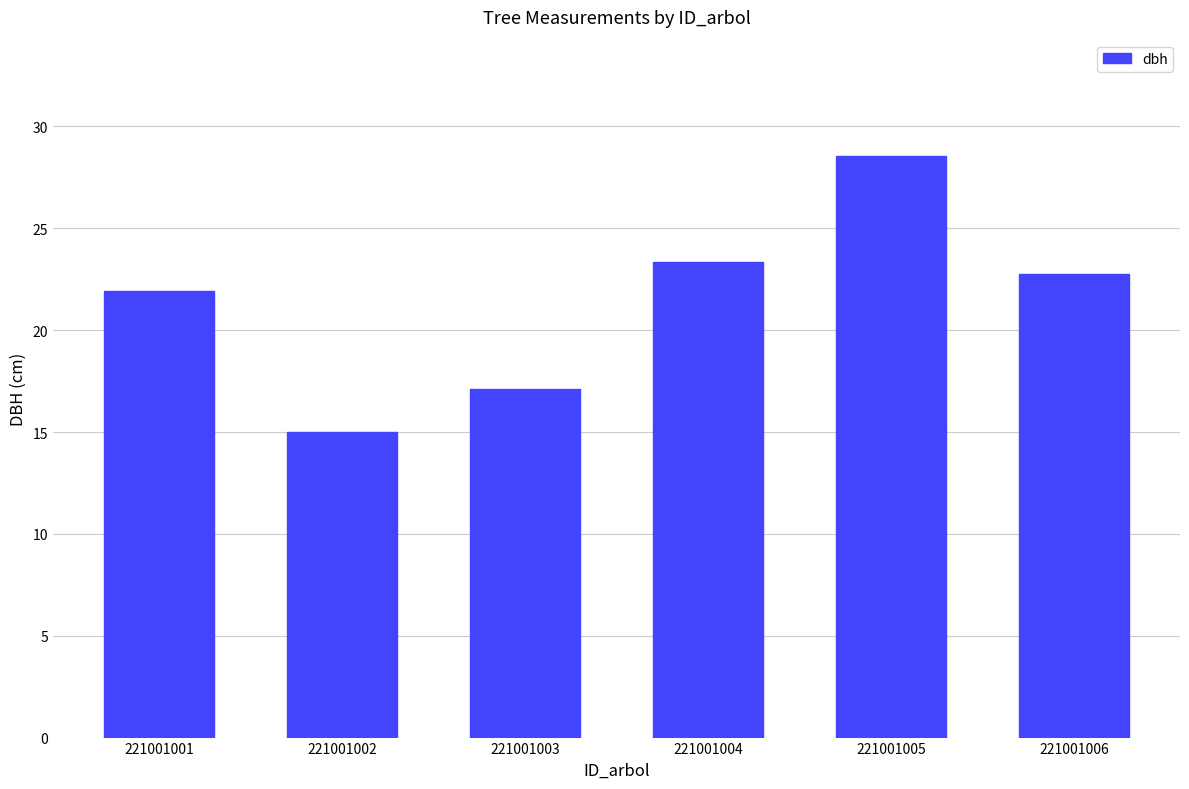

Is it true that the value at 221001002 is 15.0?

True